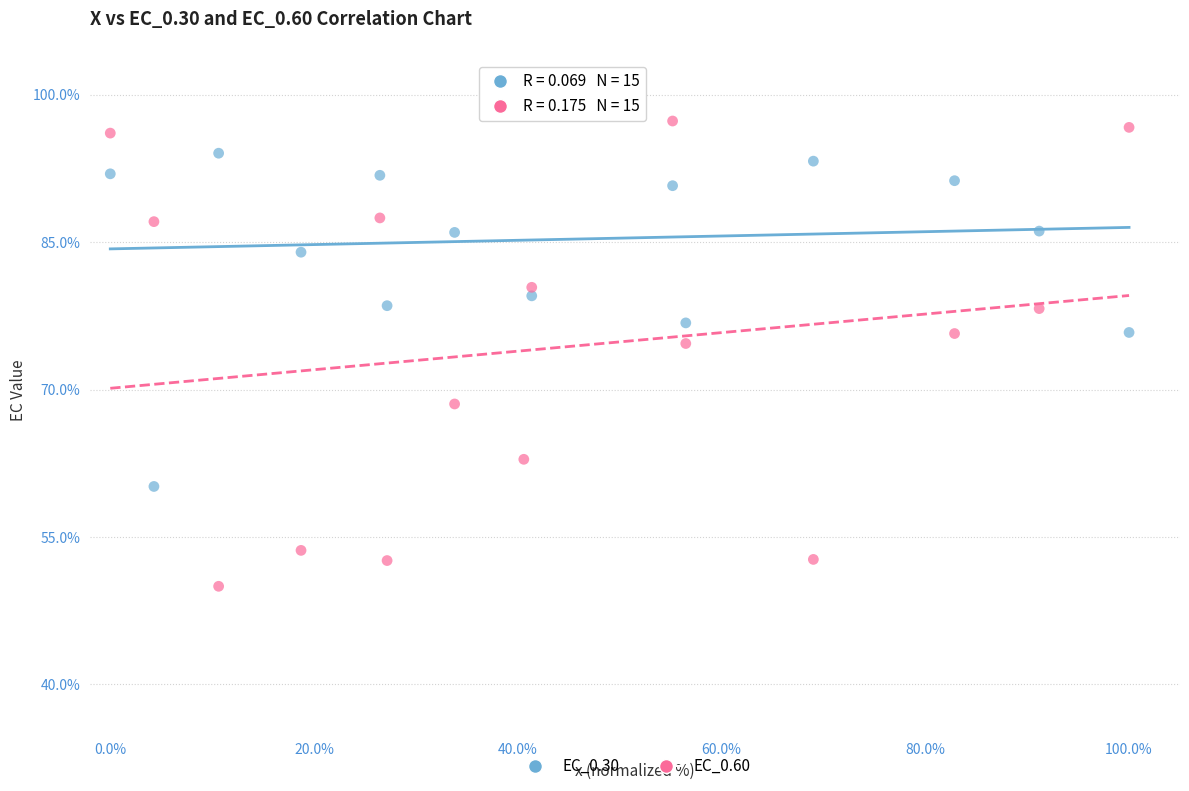

Which series reaches the minimum Y coordinate?

EC_0.60